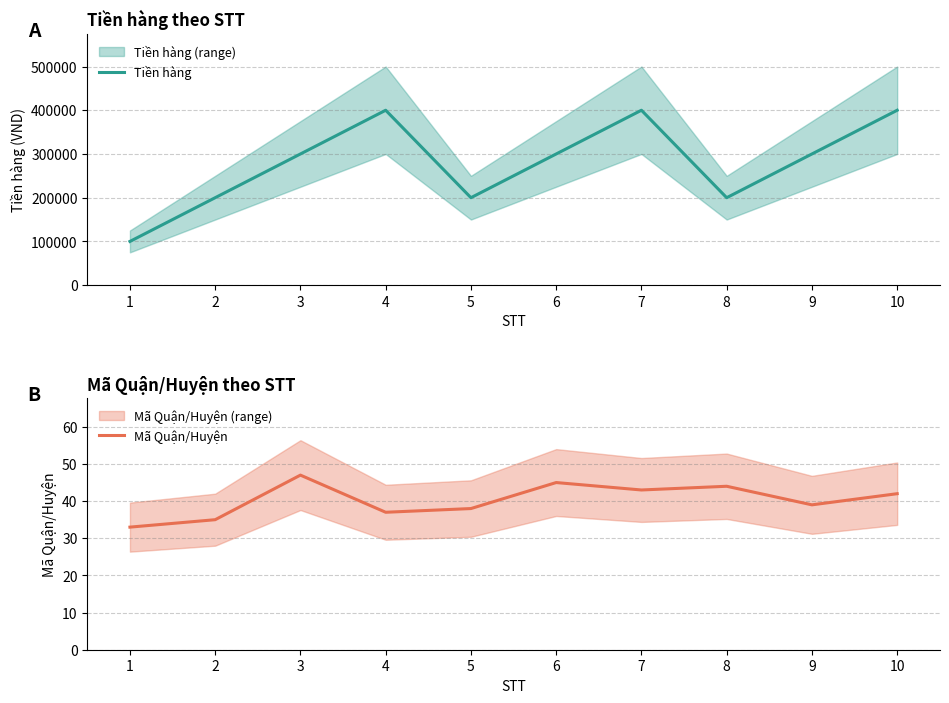

What are all the series names shown in the legend?

Tiền hàng, Mã Quận/Huyện